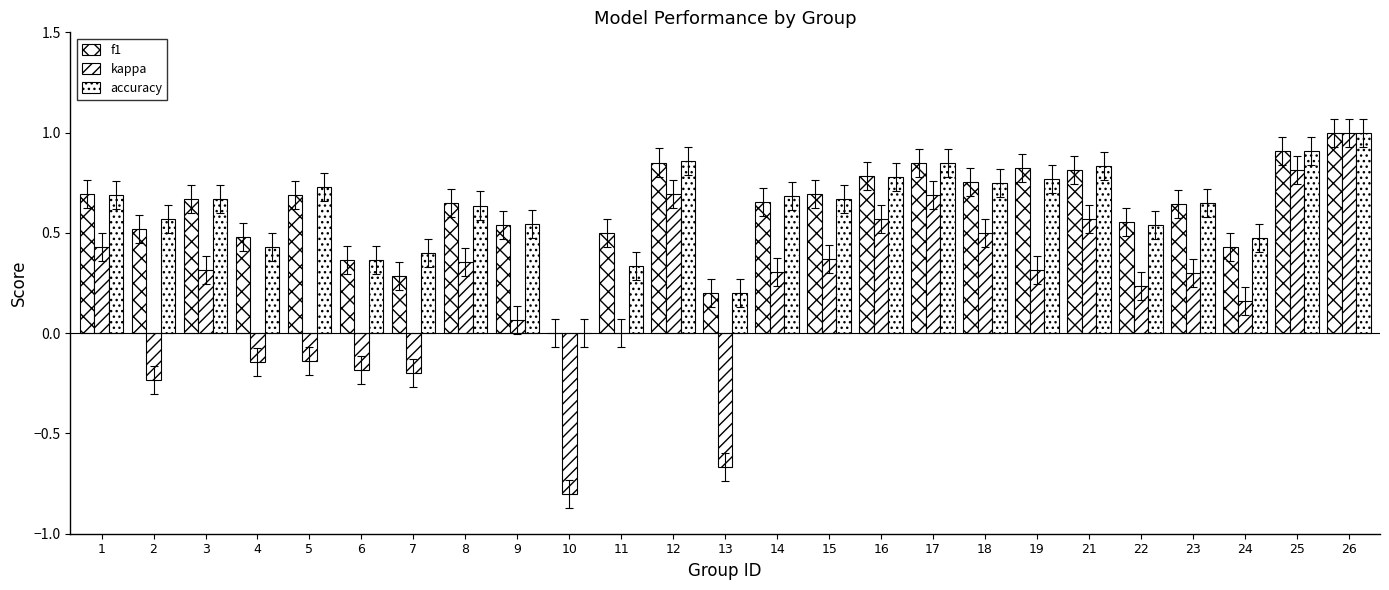

Reading left to right, extract all data points from this chart.

f1: 1=0.7	2=0.5	3=0.7	4=0.5	5=0.7	6=0.4	7=0.3	8=0.6	9=0.5	10=0.0	11=0.5	12=0.9	13=0.2	14=0.7	15=0.7	16=0.8	17=0.8	18=0.8	19=0.8	21=0.8	22=0.6	23=0.6	24=0.4	25=0.9	26=1.0
kappa: 1=0.4	2=-0.2	3=0.3	4=-0.1	5=-0.1	6=-0.2	7=-0.2	8=0.4	9=0.1	10=-0.8	11=0.0	12=0.7	13=-0.7	14=0.3	15=0.4	16=0.6	17=0.7	18=0.5	19=0.3	21=0.6	22=0.2	23=0.3	24=0.2	25=0.8	26=1.0
accuracy: 1=0.7	2=0.6	3=0.7	4=0.4	5=0.7	6=0.4	7=0.4	8=0.6	9=0.5	10=0.0	11=0.3	12=0.9	13=0.2	14=0.7	15=0.7	16=0.8	17=0.8	18=0.8	19=0.8	21=0.8	22=0.5	23=0.6	24=0.5	25=0.9	26=1.0